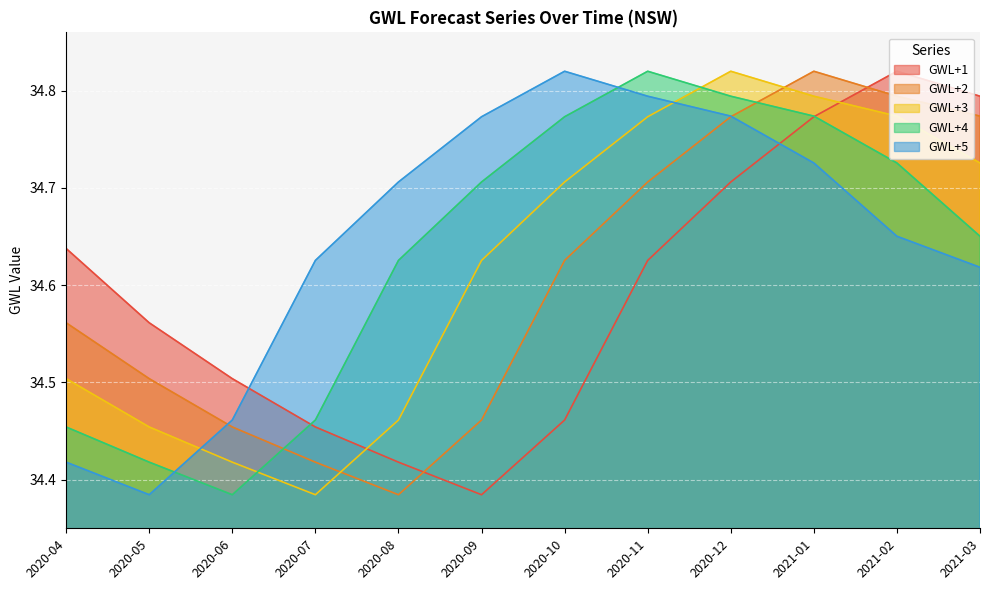

Which series has the widest spread of values?

GWL+1